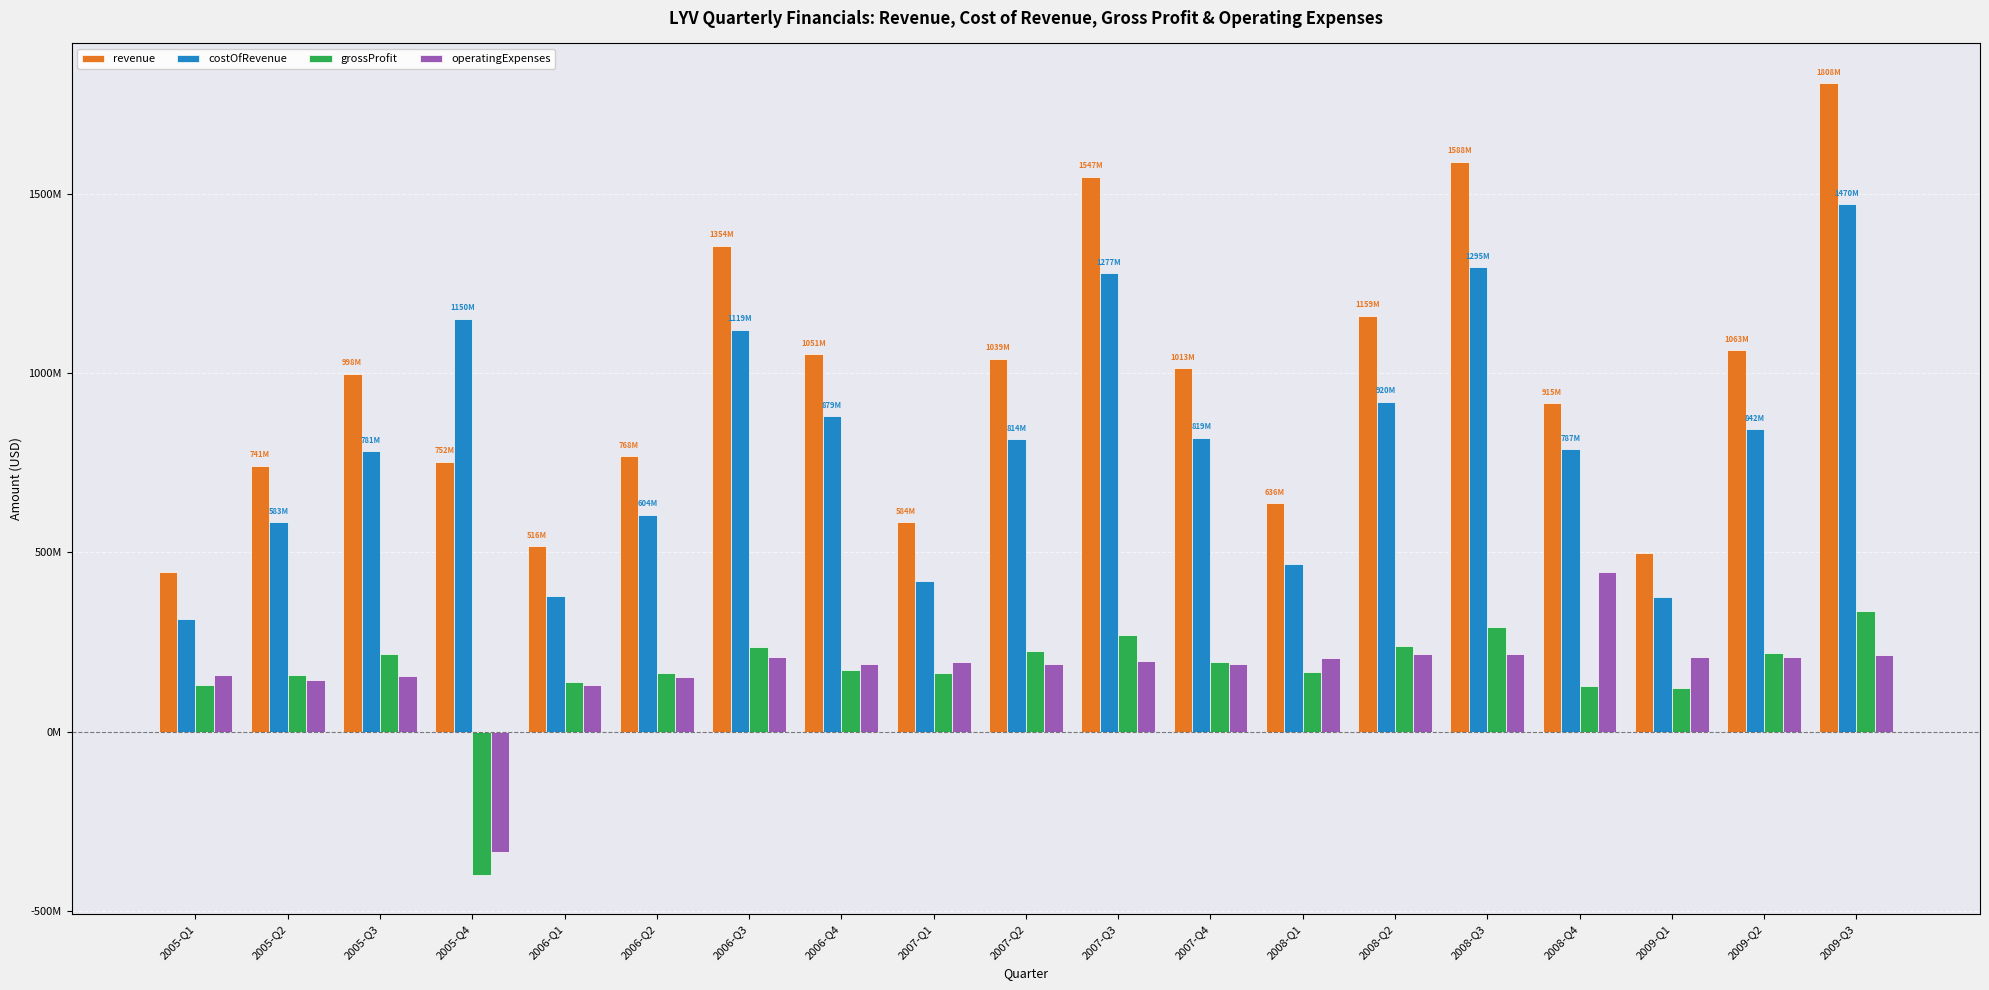

What is the label of the 6th bar from the left?

2006-Q2